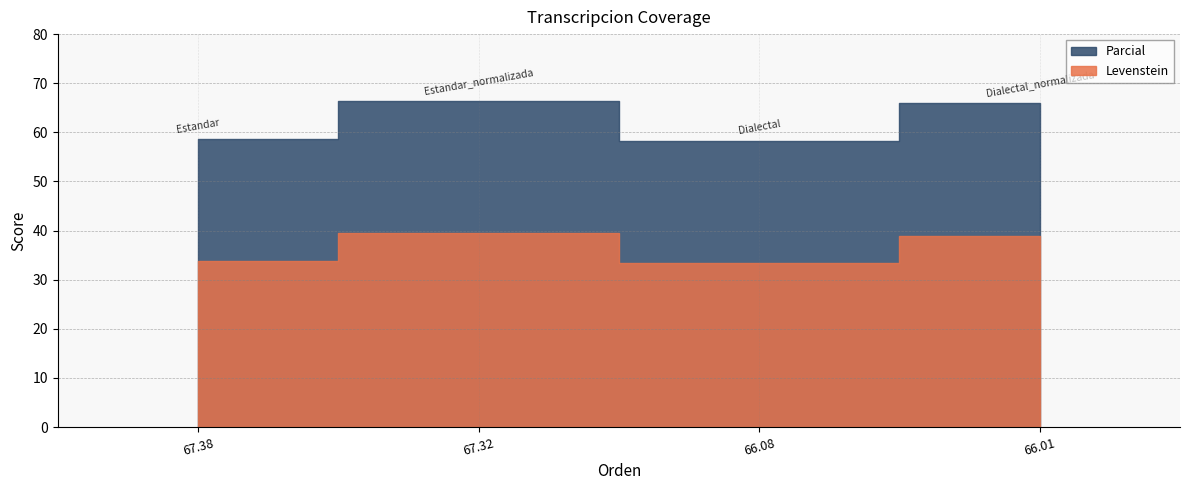

Does the chart display data point markers on the line(s)?

No